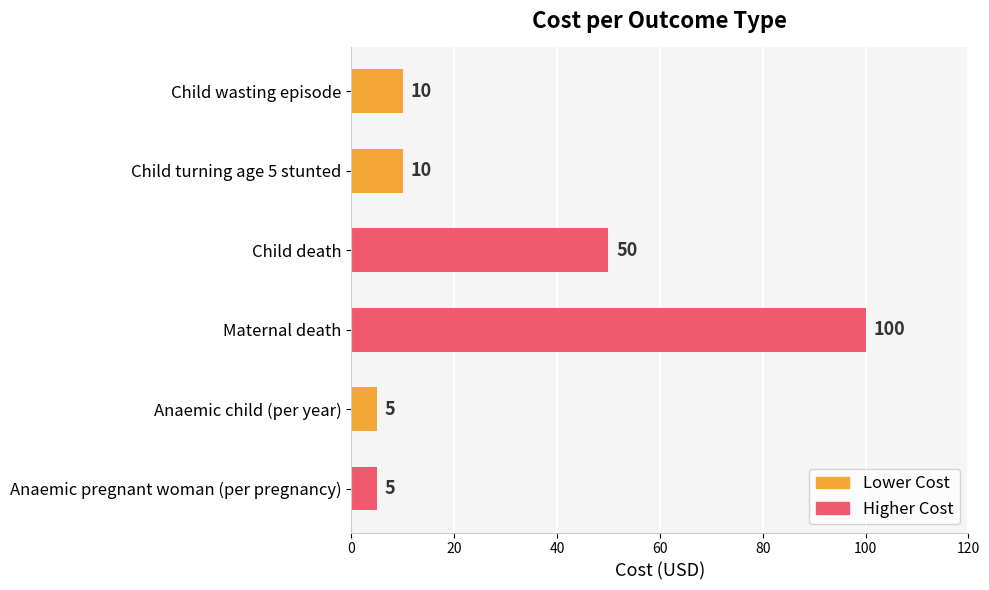

What is the difference between the values at Child death and Child wasting episode?

40